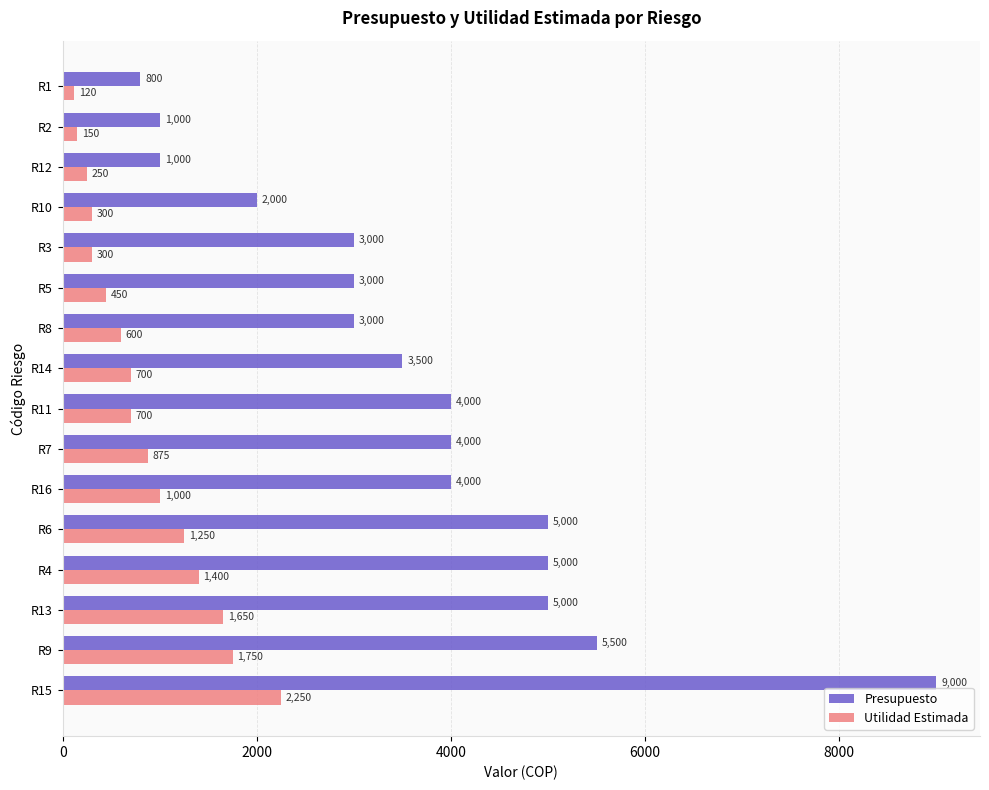

Which category has the lowest value in the Presupuesto series?

R1